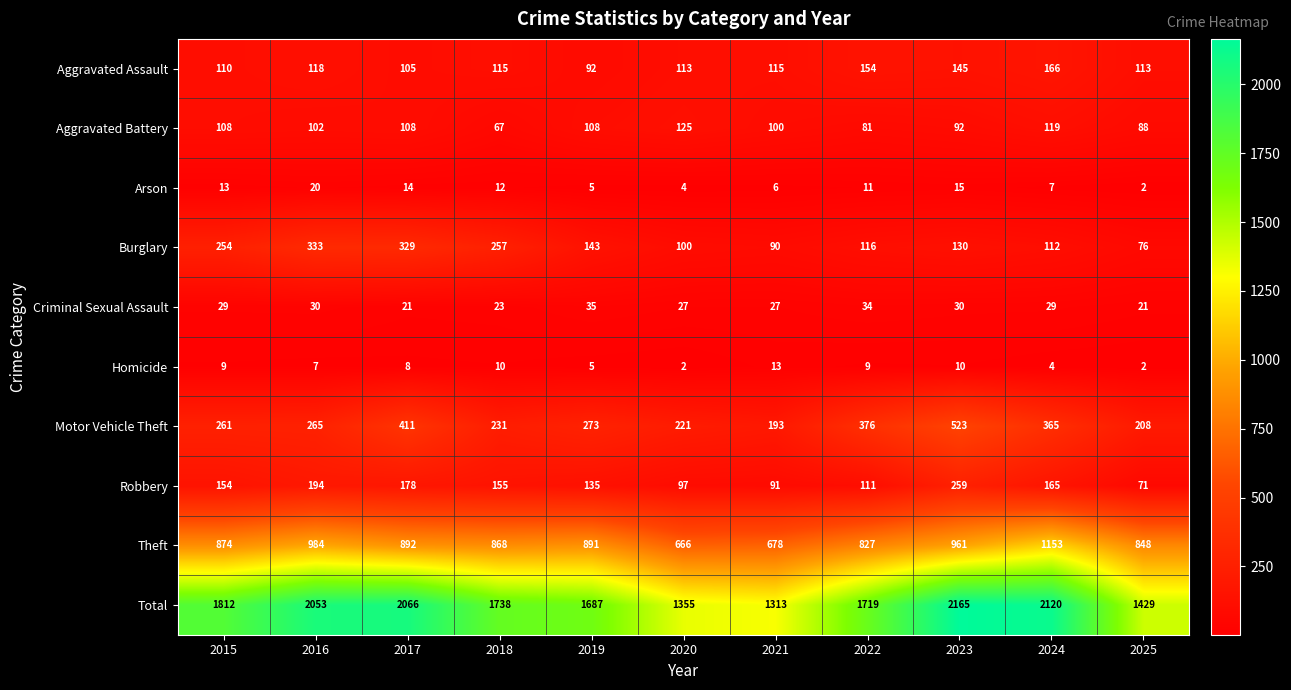

Where does the Arson series first go above 11?

2015